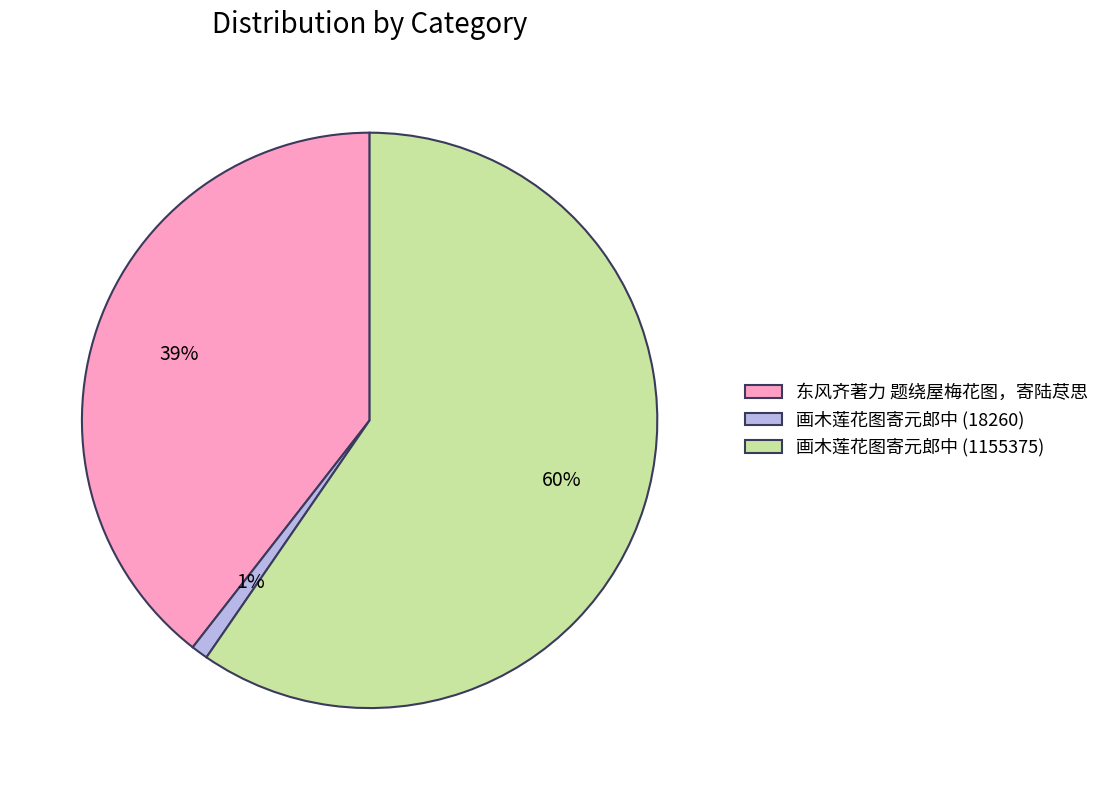

Between 东风齐著力 题绕屋梅花图，寄陆荩思 and 画木莲花图寄元郎中 (1155375), which is larger?

画木莲花图寄元郎中 (1155375)